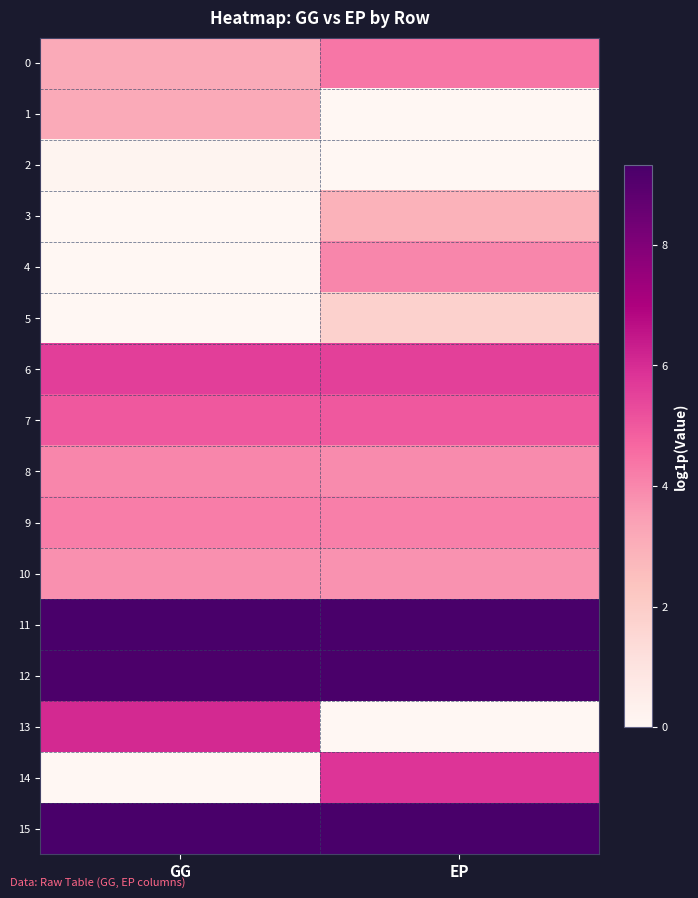

Reading right to left, list all the values displayed in this chart.

0: EP=4.4	GG=3.1
1: EP=0.0	GG=3.1
2: EP=0.0	GG=0.1
3: EP=2.9	GG=0.0
4: EP=4.0	GG=0.0
5: EP=1.8	GG=0.0
6: EP=5.6	GG=5.6
7: EP=5.0	GG=5.0
8: EP=3.9	GG=4.0
9: EP=4.2	GG=4.2
10: EP=3.8	GG=3.8
11: EP=9.3	GG=9.3
12: EP=9.3	GG=9.3
13: EP=0.0	GG=6.1
14: EP=5.8	GG=0.0
15: EP=9.3	GG=9.3